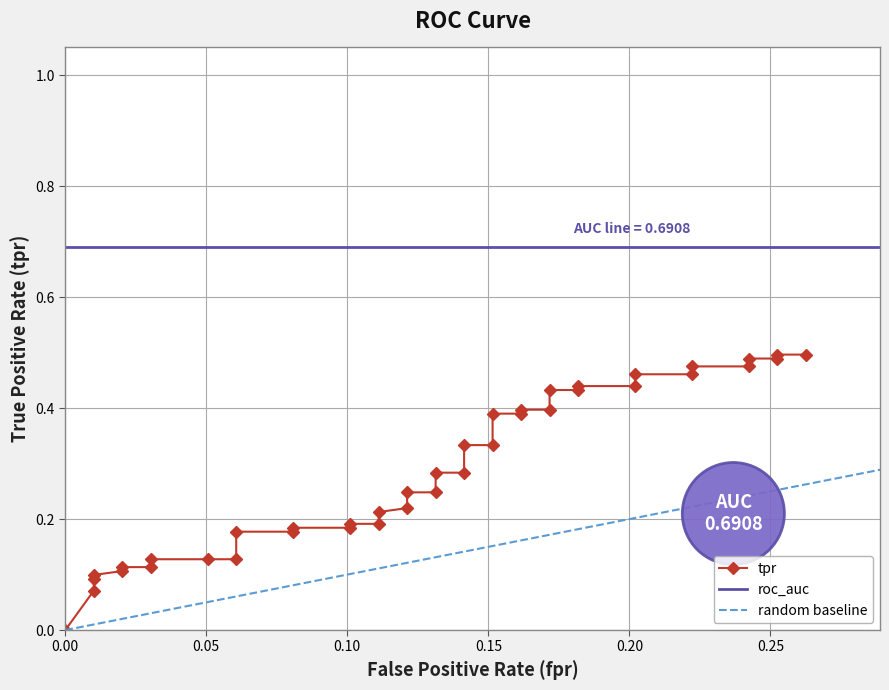

Does the chart display data point markers on the line(s)?

Yes